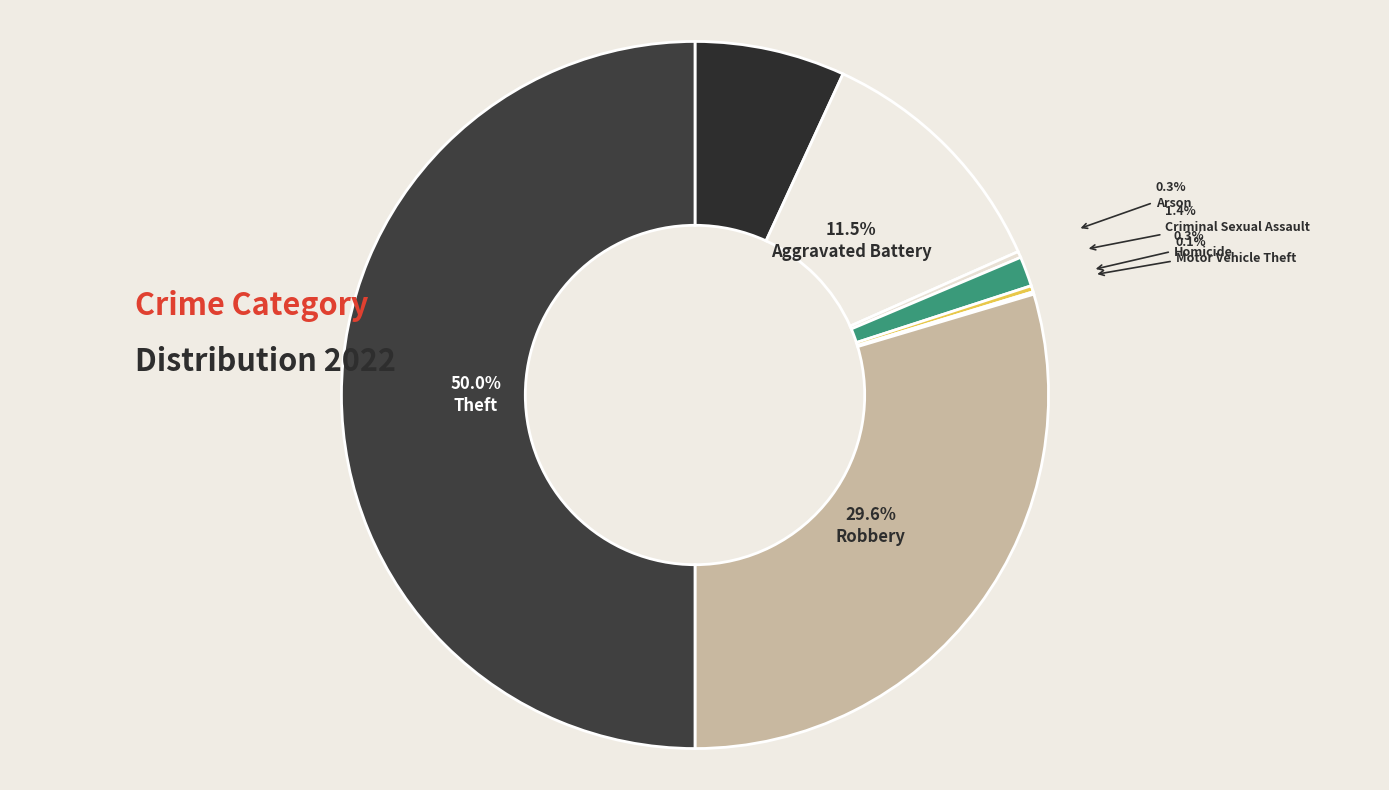

How many slices are in this pie chart?

8